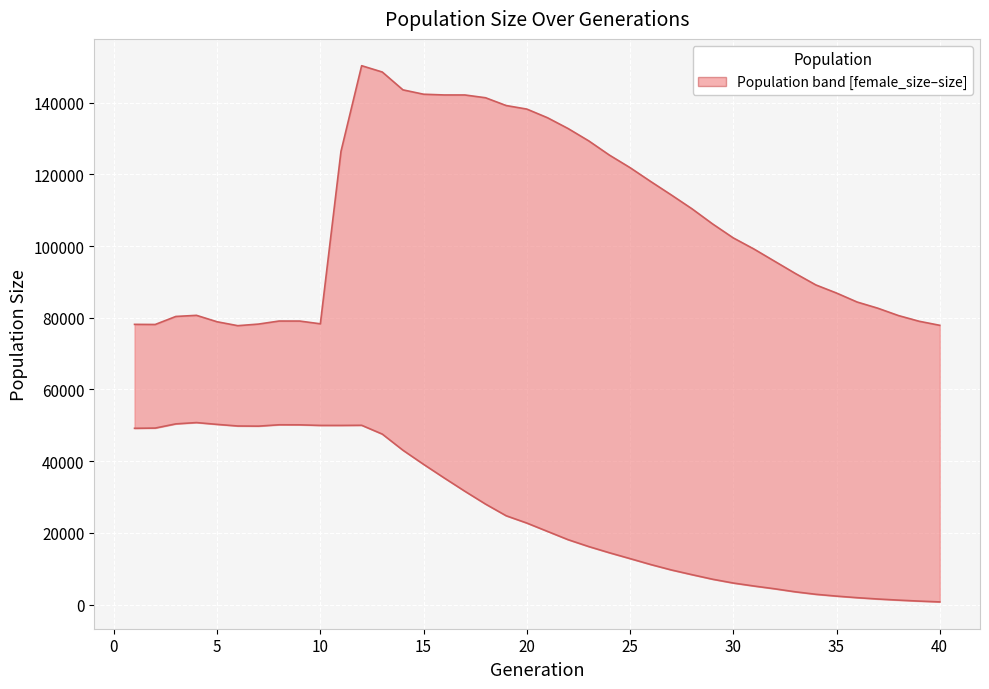

List the series in order of their peak value, highest first.

size, female_size